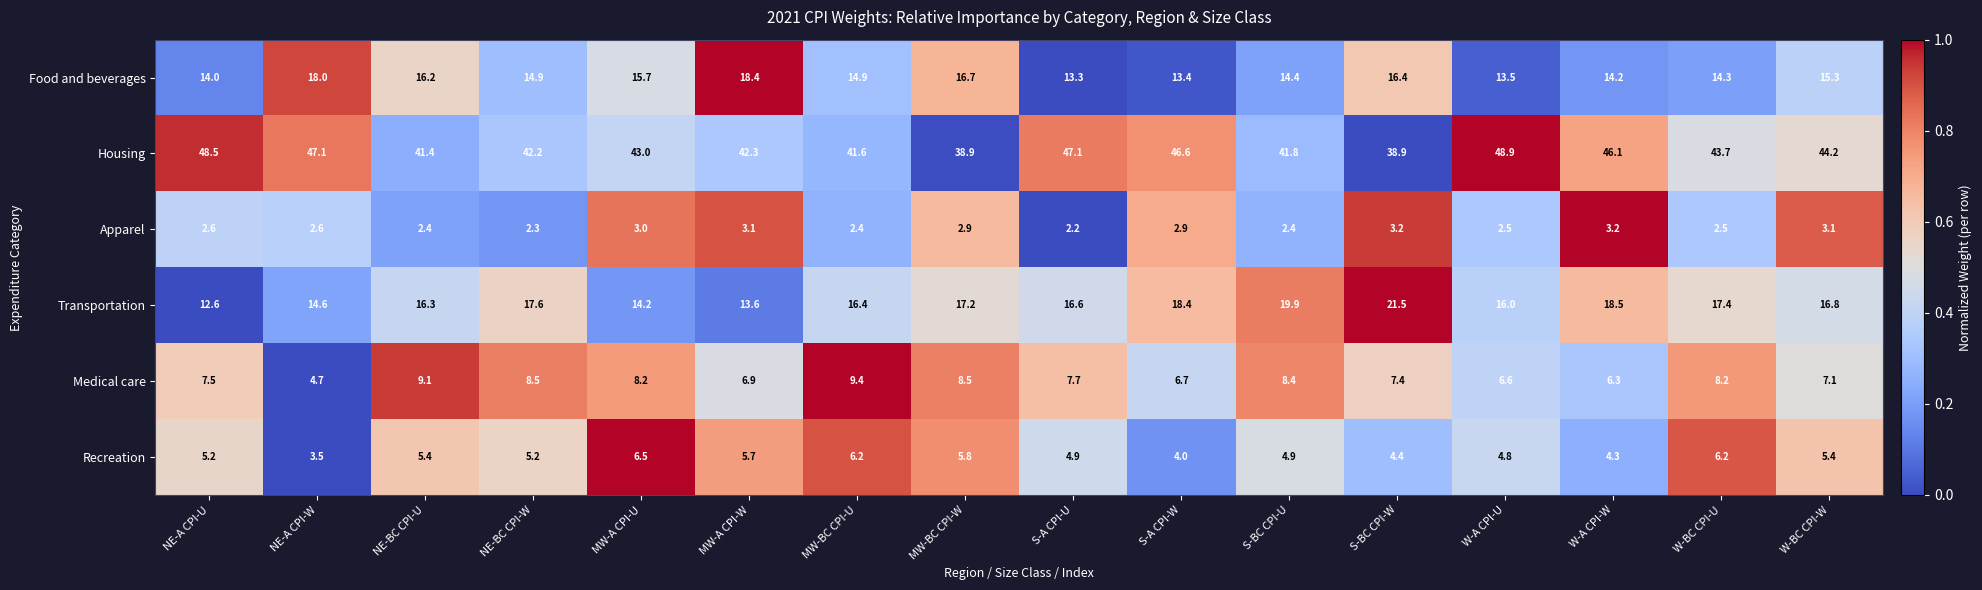

The Recreation series shows 5.2 at NE-A CPI-U. True or false?

True